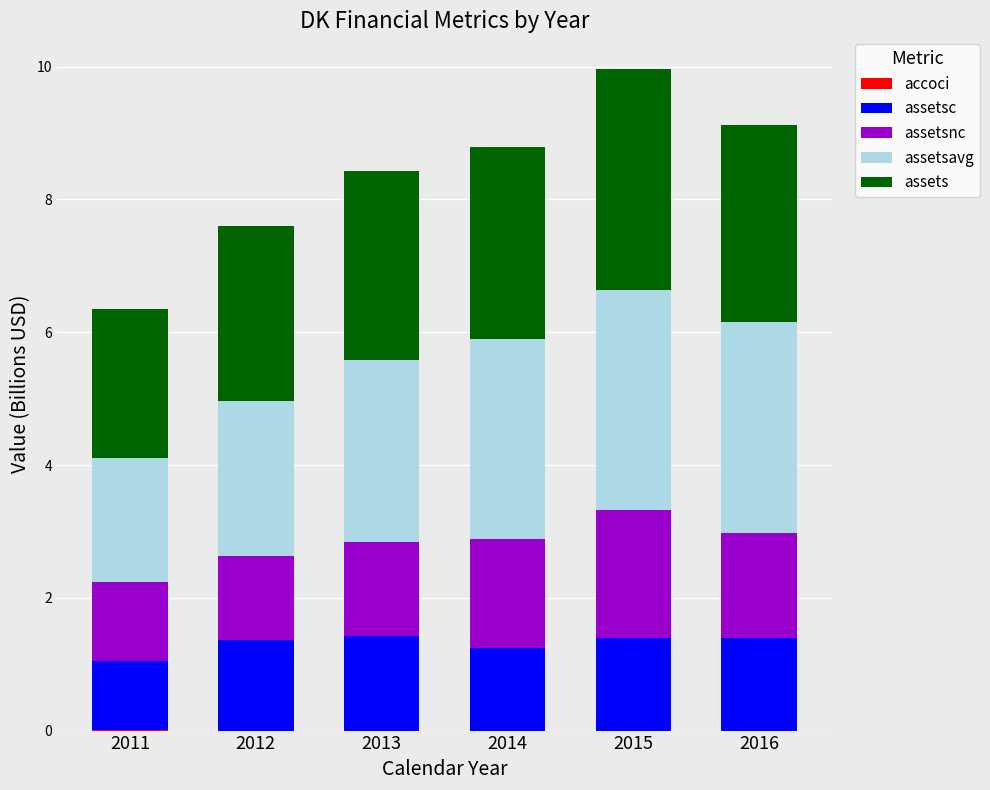

What is the total value across all series at 2013?

8.4